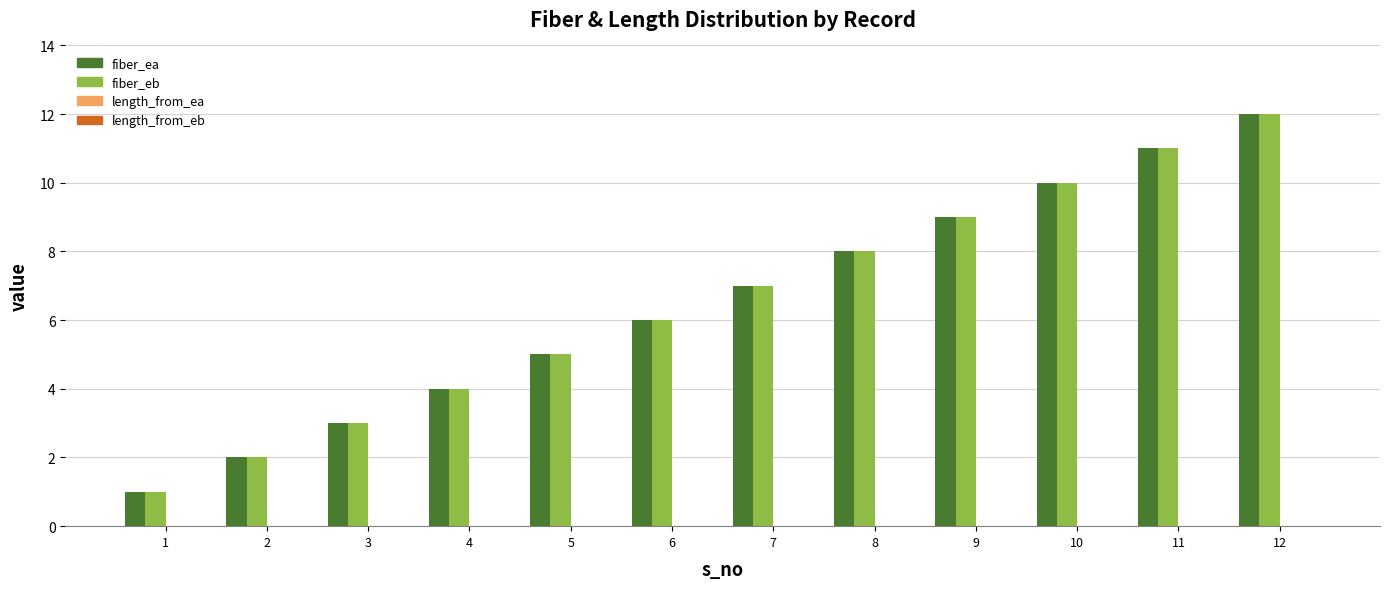

What is the highest value of the fiber_eb series?

12